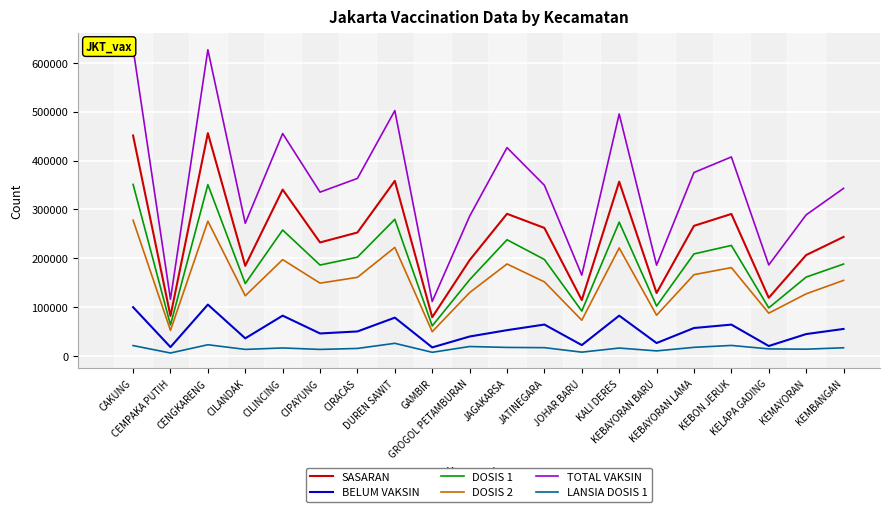

What is the average value of the DOSIS 1 series?

192347